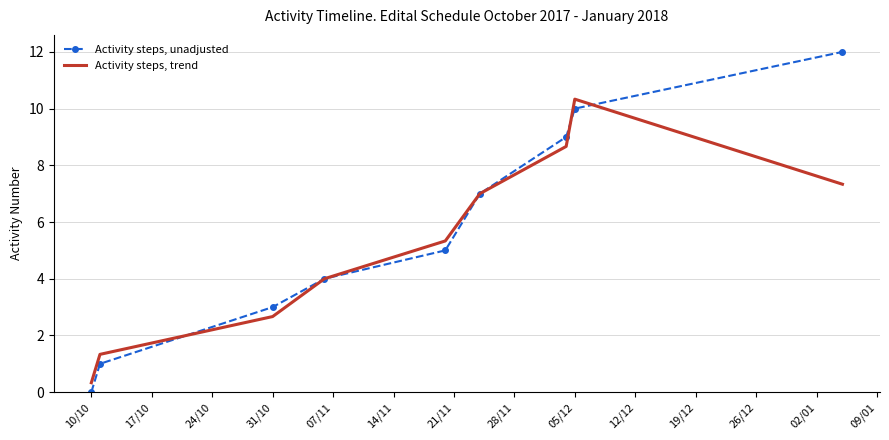

Which series has the widest spread of values?

Activity steps, unadjusted